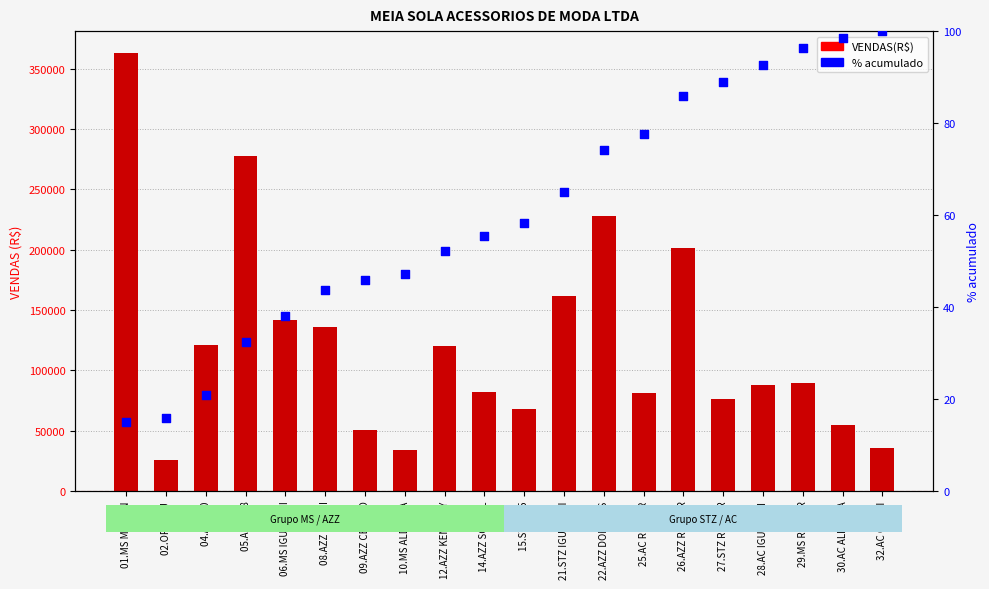

At how many categories does at least one series exceed 199236?

4